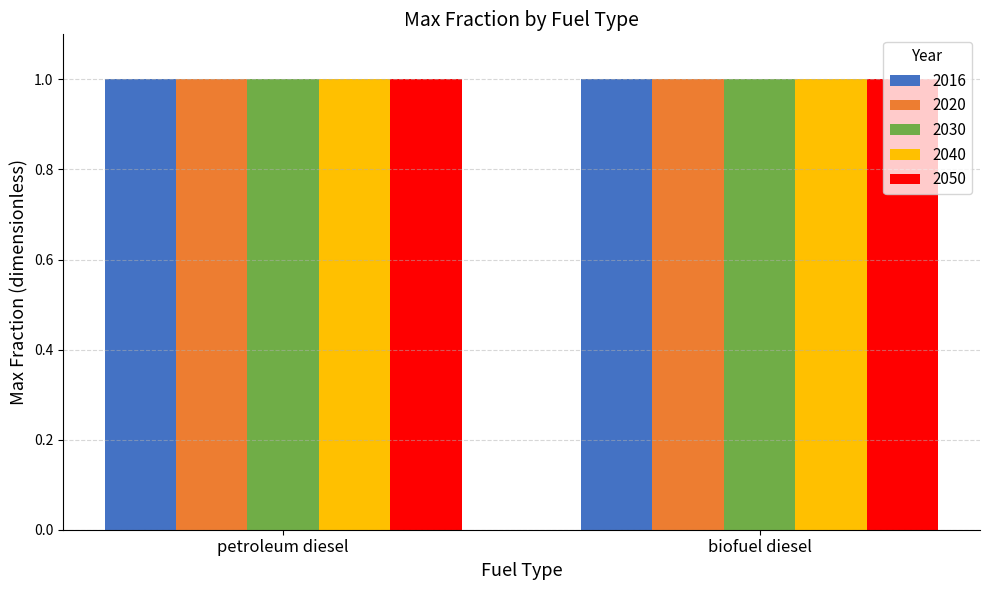

Are the bars horizontal?

No